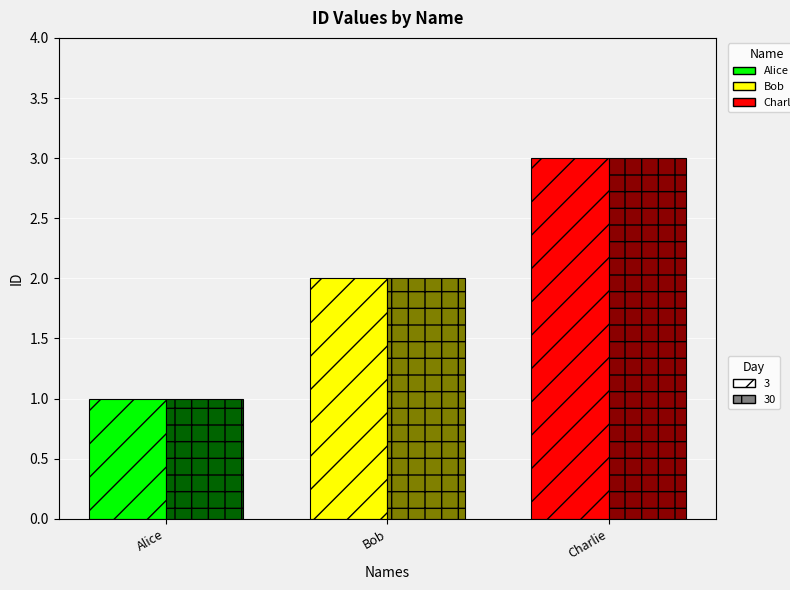

Which label corresponds to the smallest value in the chart?

Alice